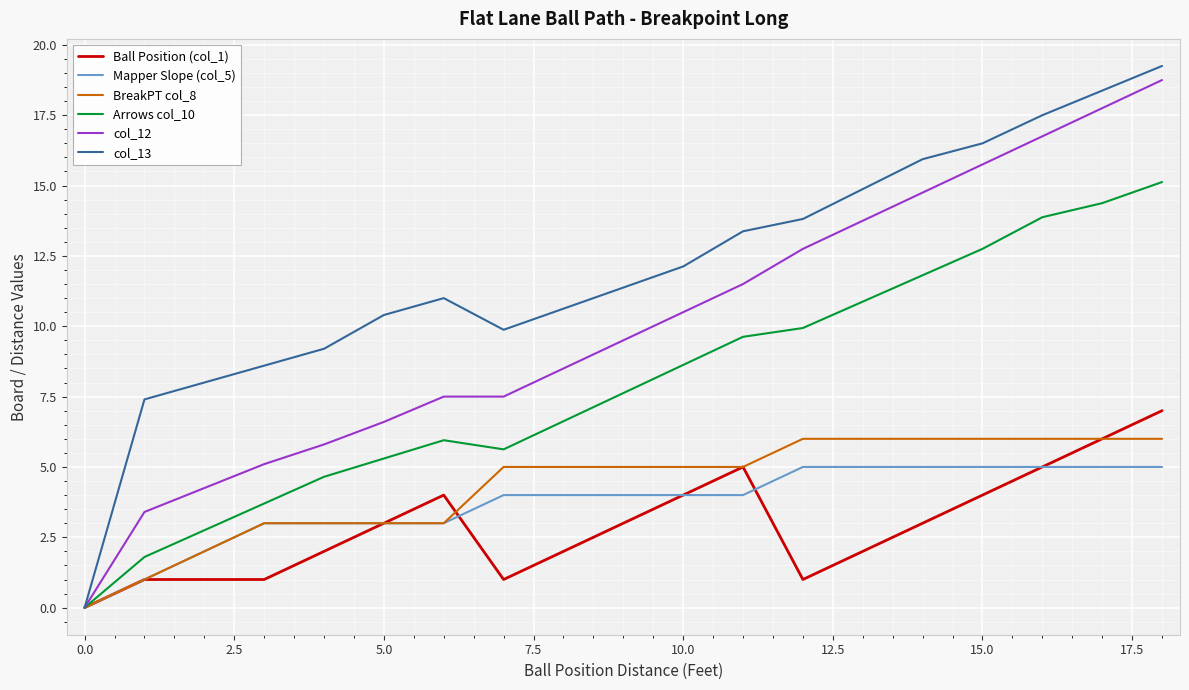

What are all the series names shown in the legend?

Ball Position (col_1), Mapper Slope (col_5), BreakPT col_8, Arrows col_10, col_12, col_13